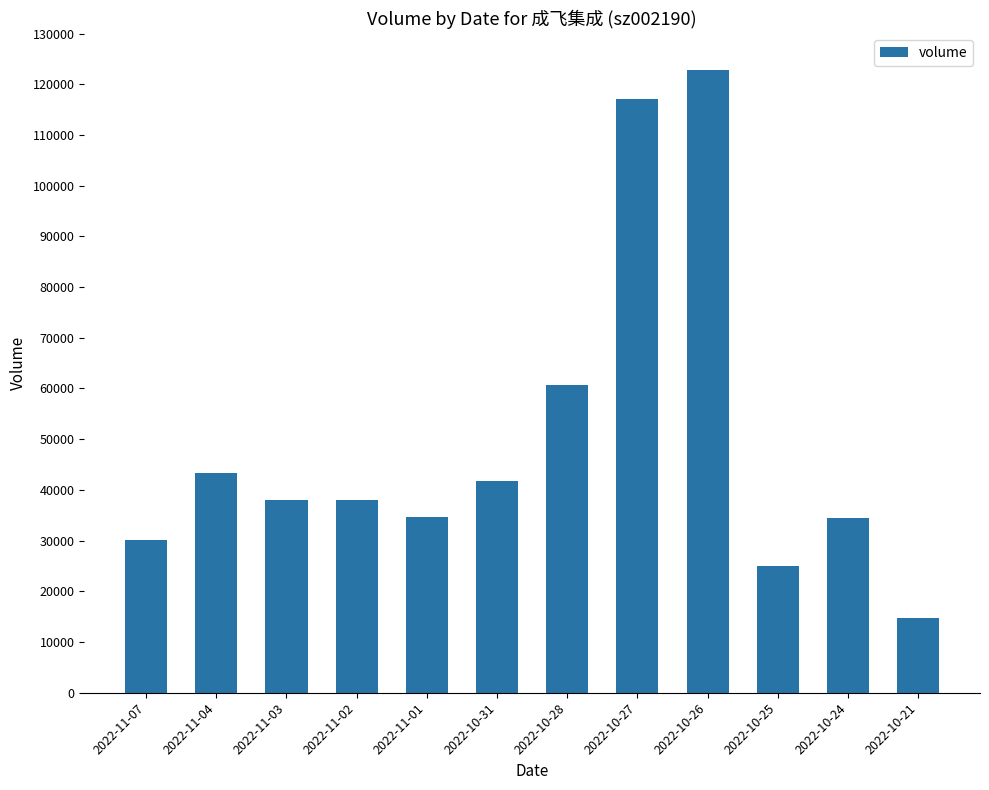

What is the sum of all values?

600466